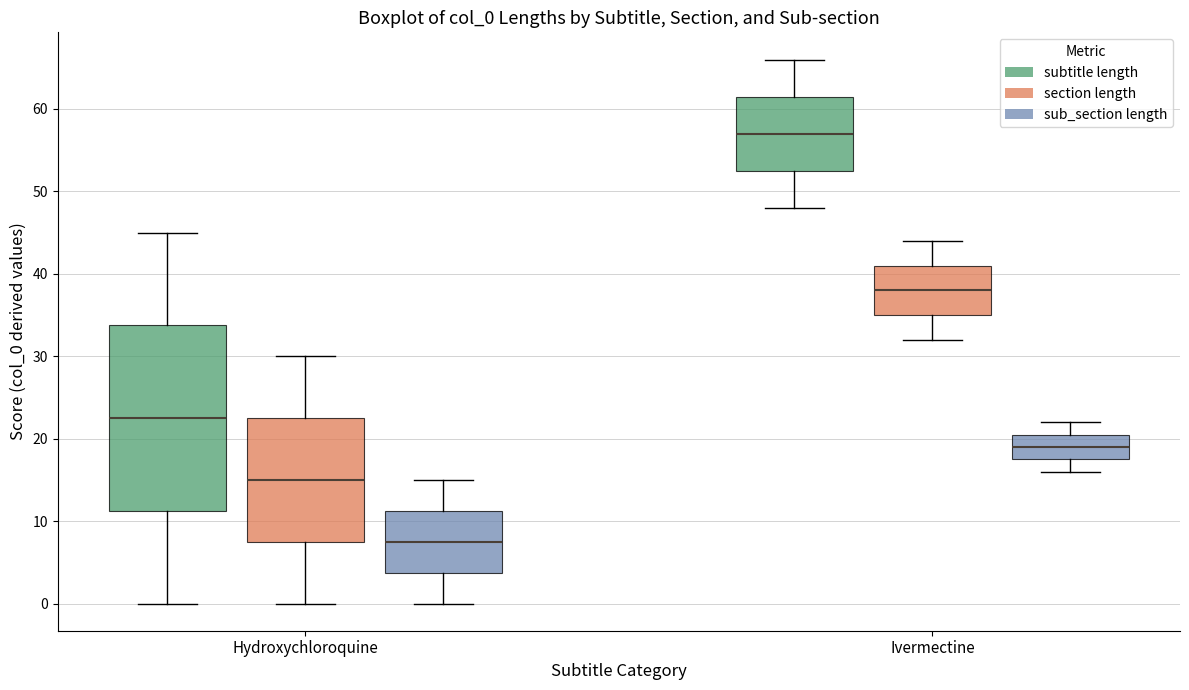

Reading left to right, transcribe this box plot: for each box, give where its median line is, the range the box spans, and where its two whiskers end, as read against the y-axis. The values are not printed on the chart, so give them approximately, as read against the axis.

Hydroxychloroquine (subtitle length): median 23, box 11 to 34, whiskers 0 to 45
Hydroxychloroquine (section length): median 15, box 8 to 23, whiskers 0 to 30
Hydroxychloroquine (sub_section length): median 8, box 4 to 11, whiskers 0 to 15
Ivermectine (subtitle length): median 57, box 53 to 62, whiskers 48 to 66
Ivermectine (section length): median 38, box 35 to 41, whiskers 32 to 44
Ivermectine (sub_section length): median 19, box 18 to 21, whiskers 16 to 22